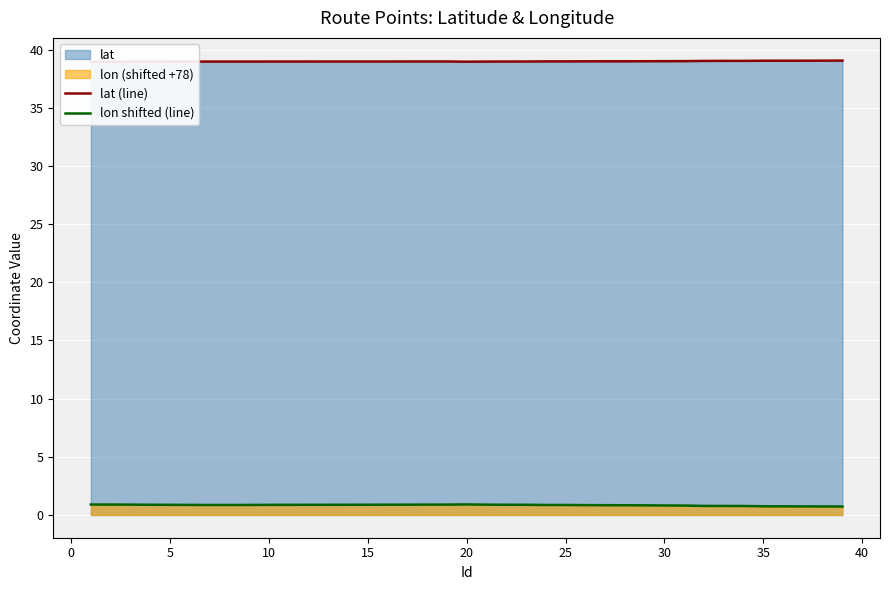

True or false: lon shifted (line) and lat (line) intersect in this chart.

False